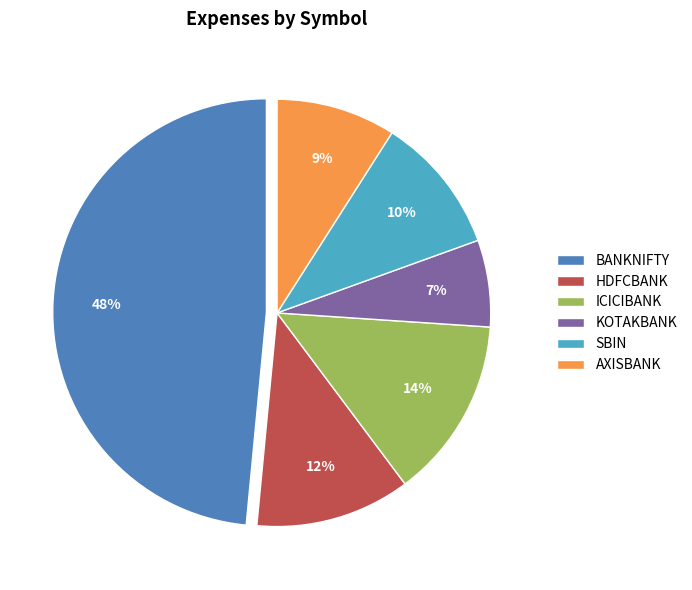

Which category has the smallest portion of the pie?

KOTAKBANK